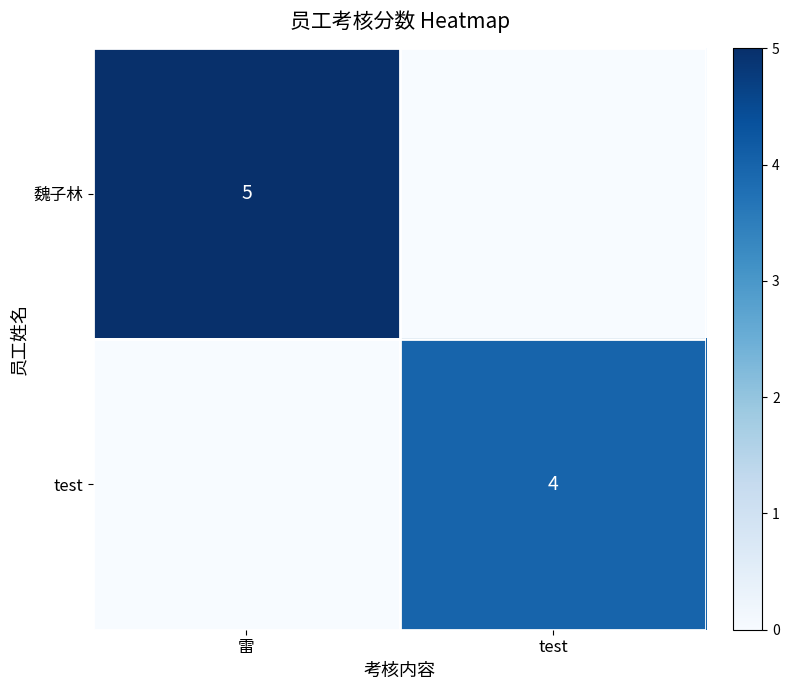

The 魏子林 series shows 5 at 雷. True or false?

True